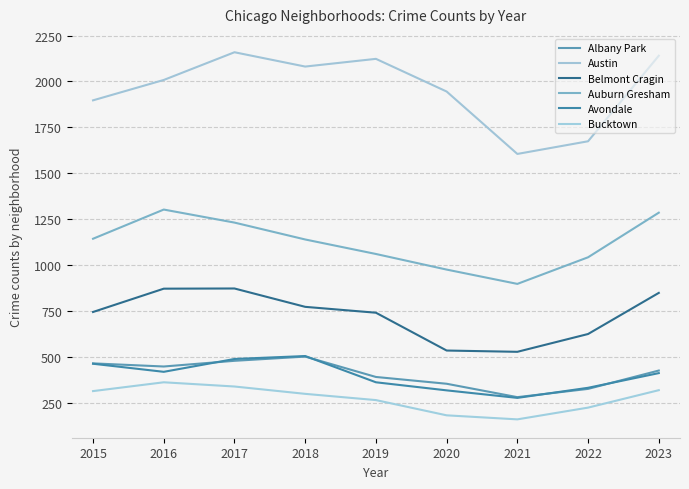

Is it true that Auburn Gresham equals 1302 at 2016?

True